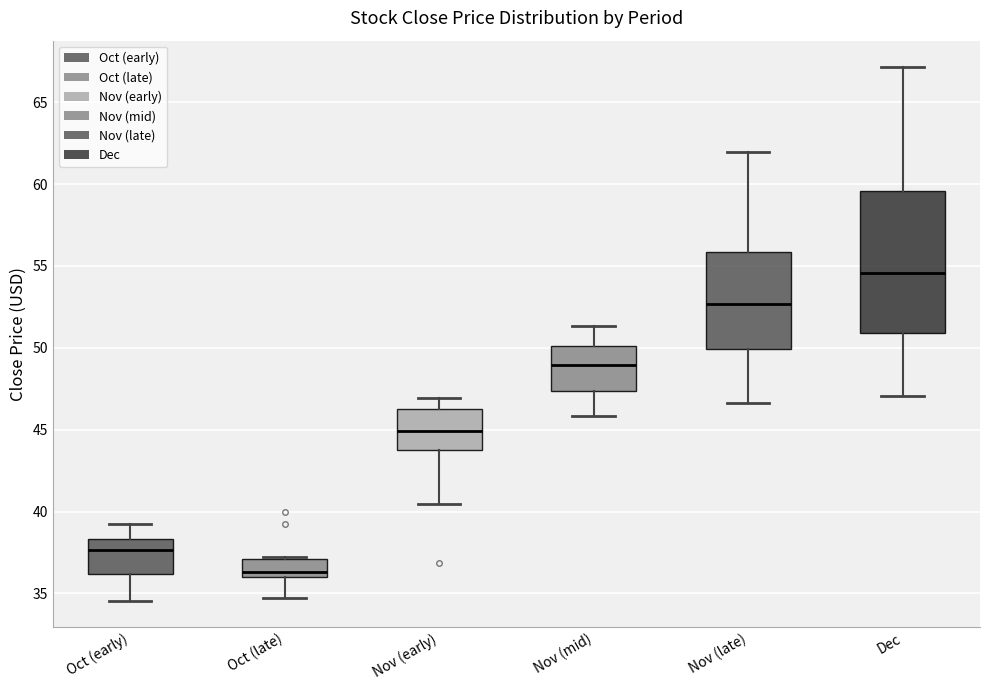

Reading left to right, transcribe this box plot: for each box, give where its median line is, the range the box spans, and where its two whiskers end, as read against the y-axis. The values are not printed on the chart, so give them approximately, as read against the axis.

Oct (early): median 37.5, box 36.0 to 38.5, whiskers 34.5 to 39.0
Oct (late): median 36.5, box 36.0 to 37.0, whiskers 34.5 to 37.5
Nov (early): median 45.0, box 44.0 to 46.5, whiskers 40.5 to 47.0
Nov (mid): median 49.0, box 47.5 to 50.0, whiskers 46.0 to 51.5
Nov (late): median 52.5, box 50.0 to 56.0, whiskers 46.5 to 62.0
Dec: median 54.5, box 51.0 to 59.5, whiskers 47.0 to 67.0